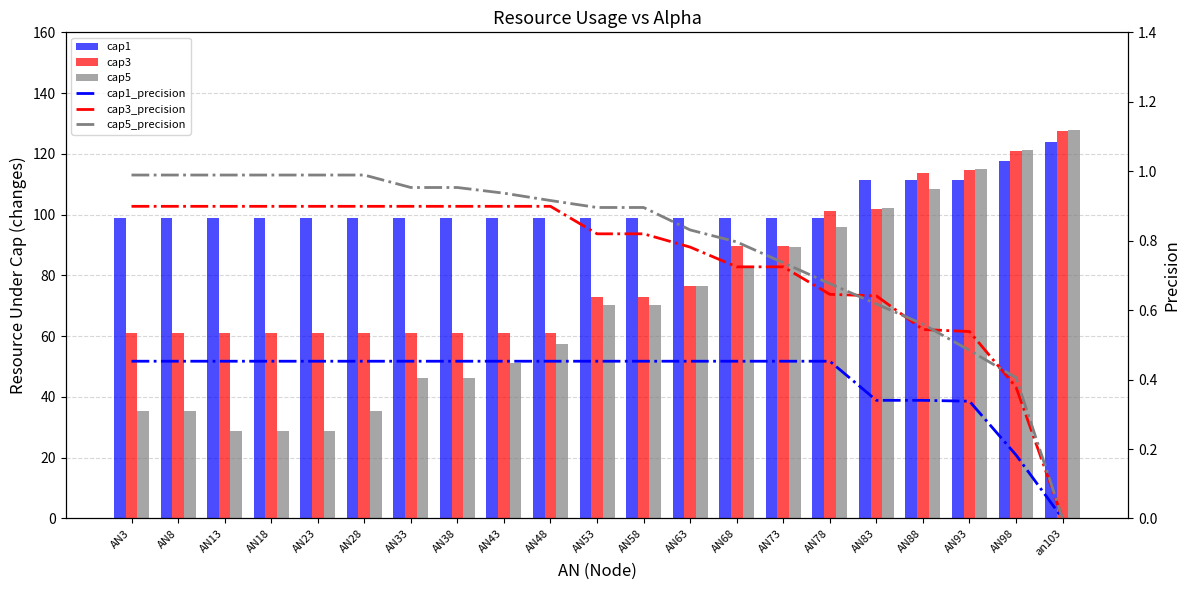

Is it true that cap1_precision equals 0.5 at AN48?

True